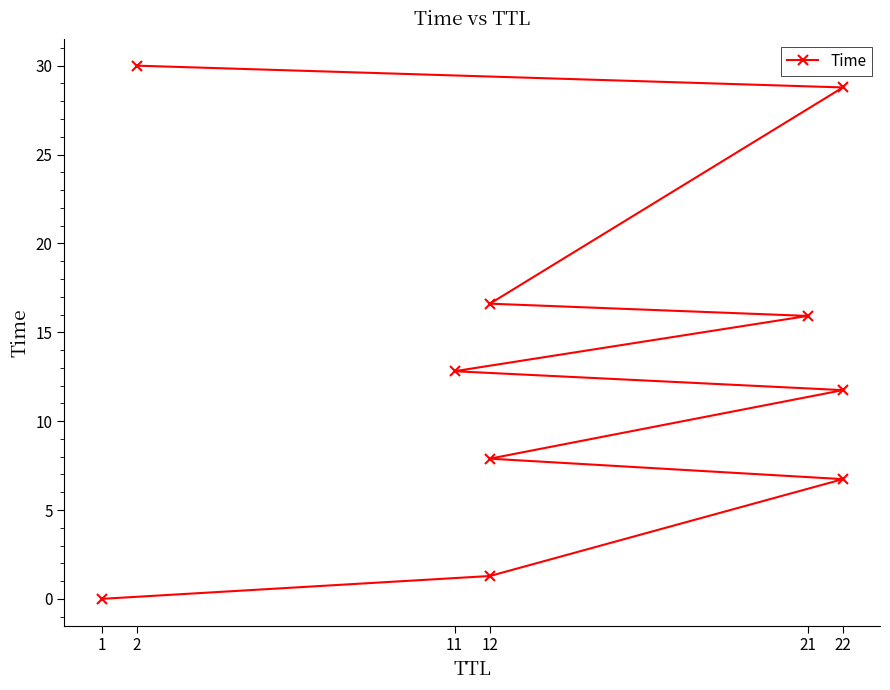

How many lines are shown in the chart?

1